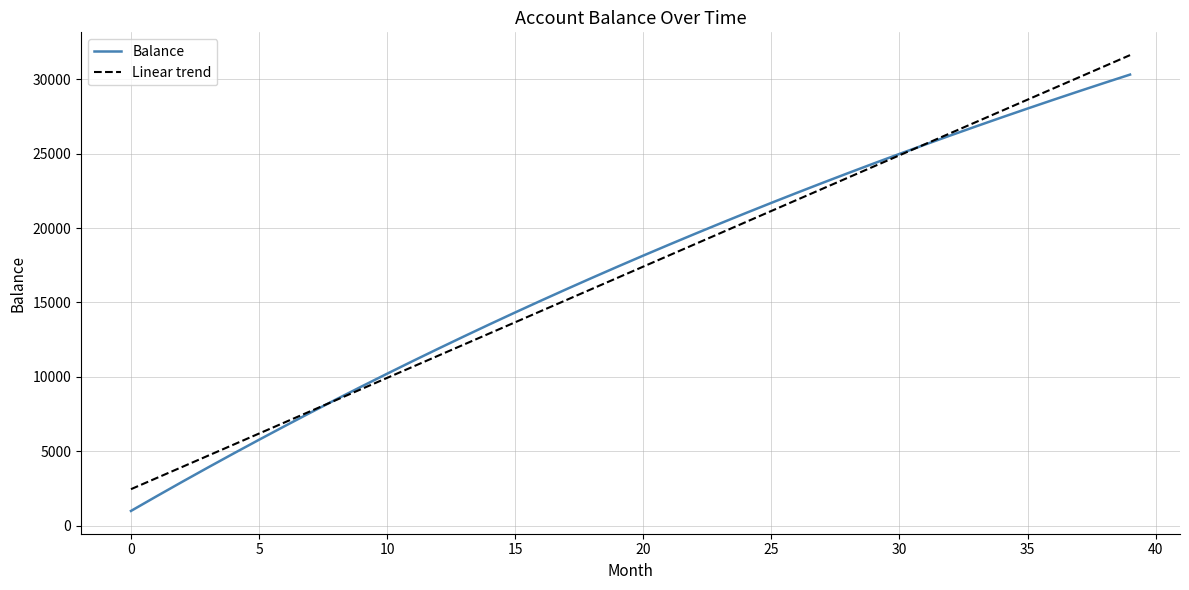

What is the greatest value displayed?

31611.1